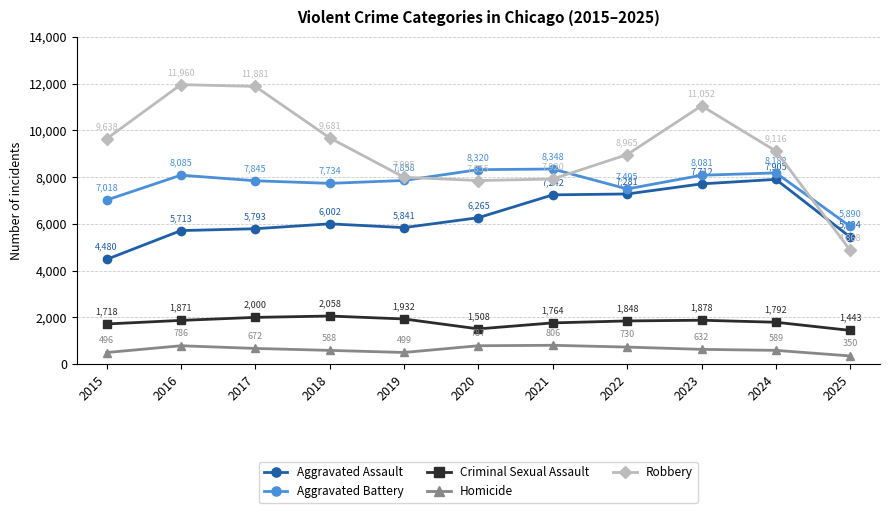

What is the difference between the maximum and minimum values in the Homicide series?

456